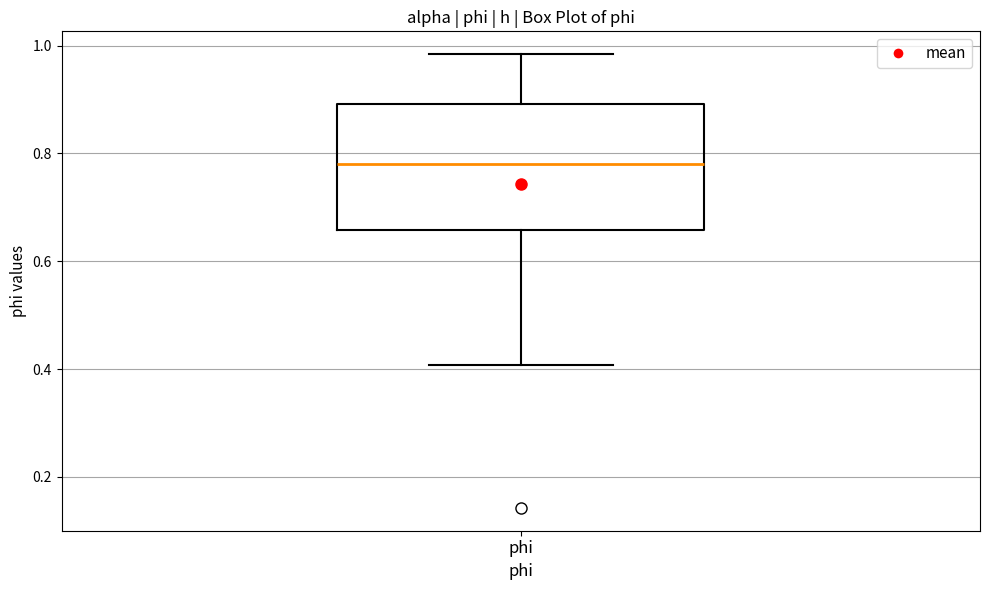

Transcribe this box plot: give where the median line is, the range the box spans, and where the two whiskers end, as read against the y-axis. The values are not printed on the chart, so give them approximately, as read against the axis.

median 0.78, box 0.66 to 0.90, whiskers 0.40 to 0.98